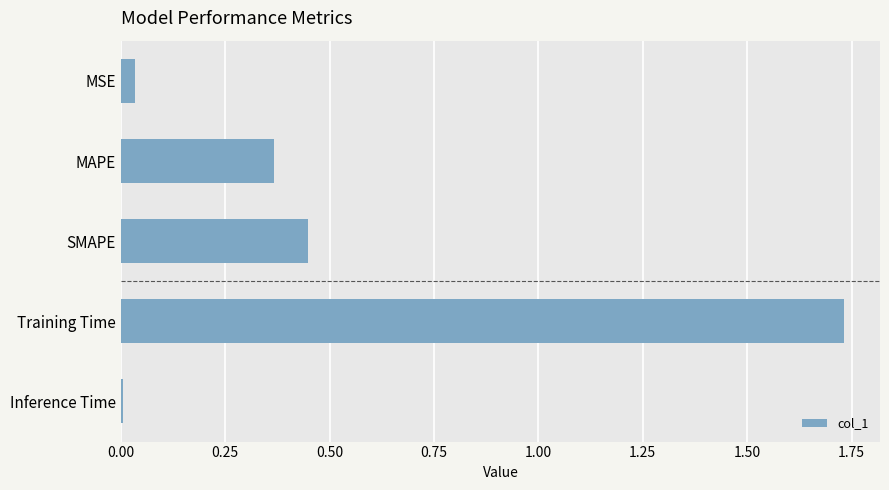

The chart shows a value of 0.2 at SMAPE. True or false?

False